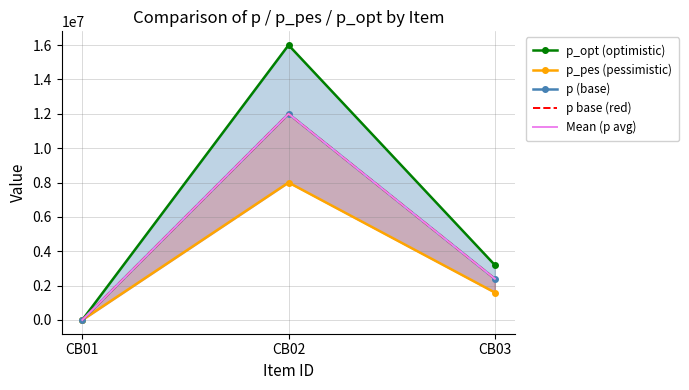

How many lines are shown in the chart?

5